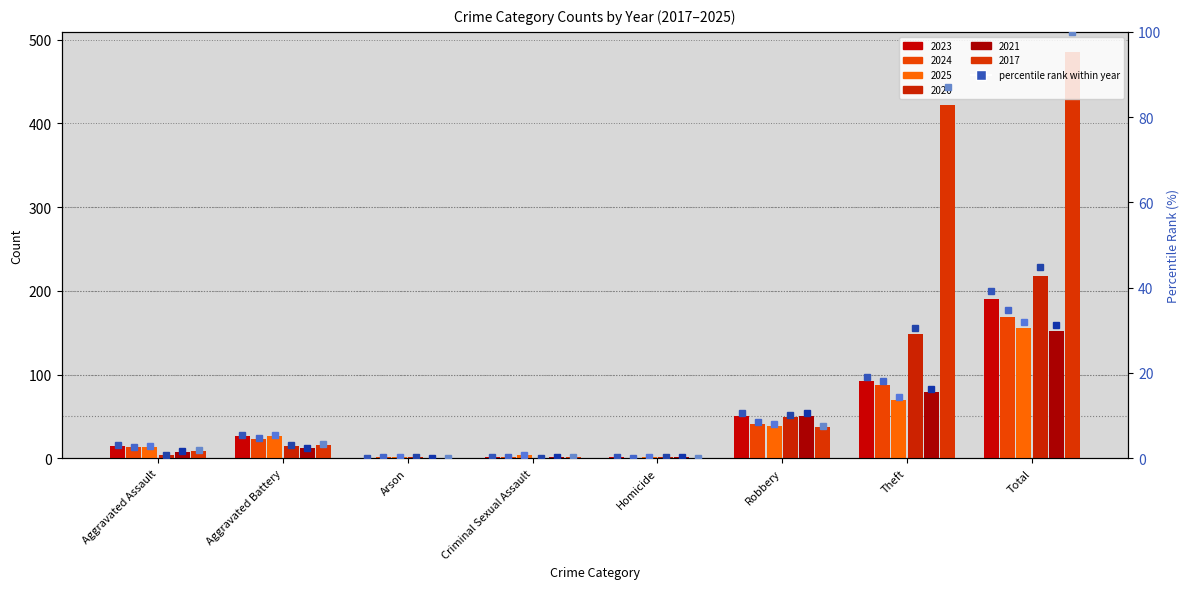

Rank the categories by value from lowest to highest.

Arson, Criminal Sexual Assault, Homicide, Aggravated Assault, Aggravated Battery, Robbery, Theft, Total